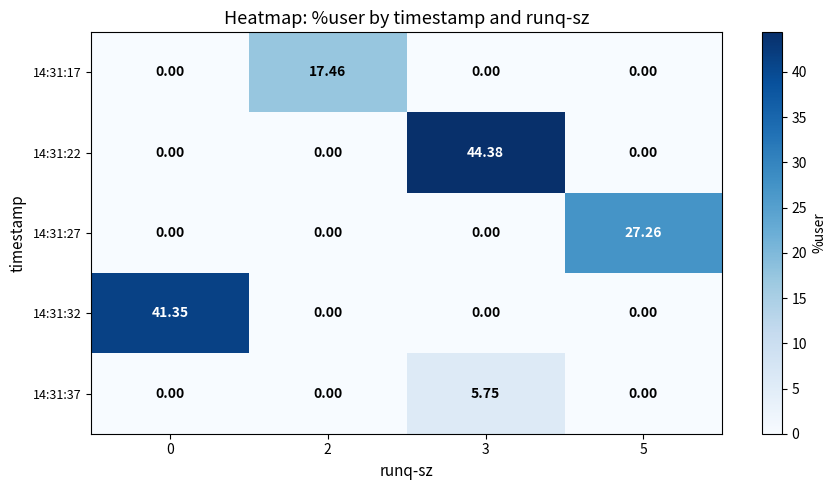

Rank the series by their maximum value, from highest to lowest.

14:31:22, 14:31:32, 14:31:27, 14:31:17, 14:31:37